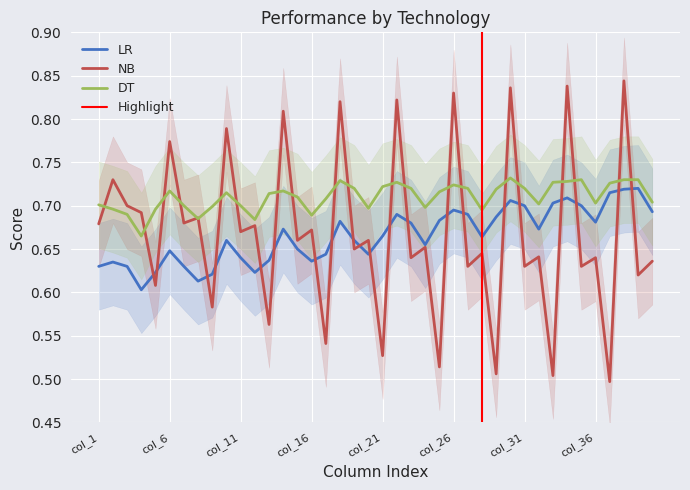

Which series has the widest spread of values?

NB